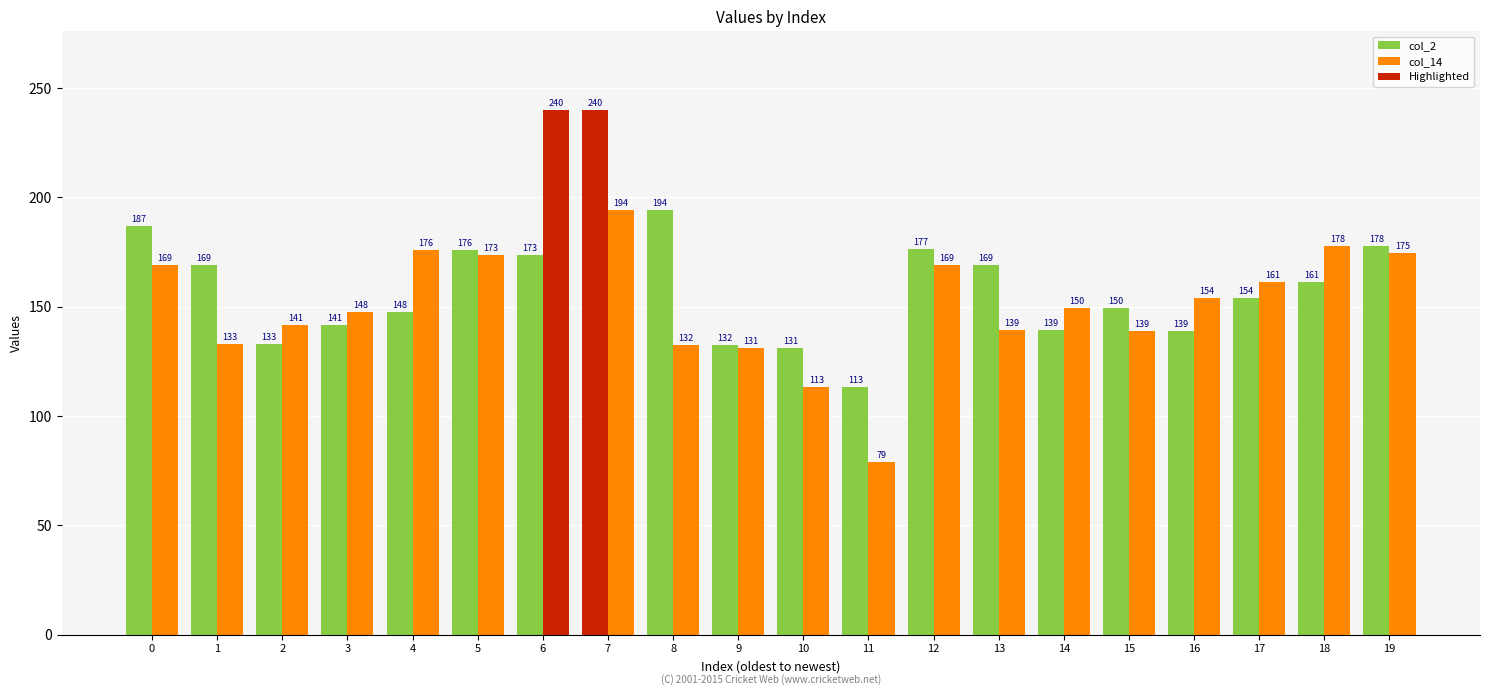

Is it true that col_2 equals 141.5 at 3?

True